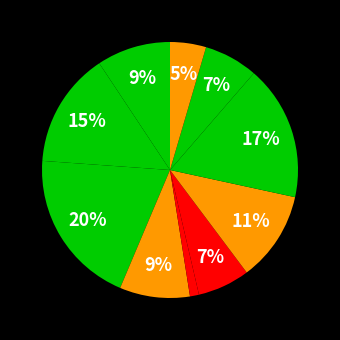

How many slices are in this pie chart?

10